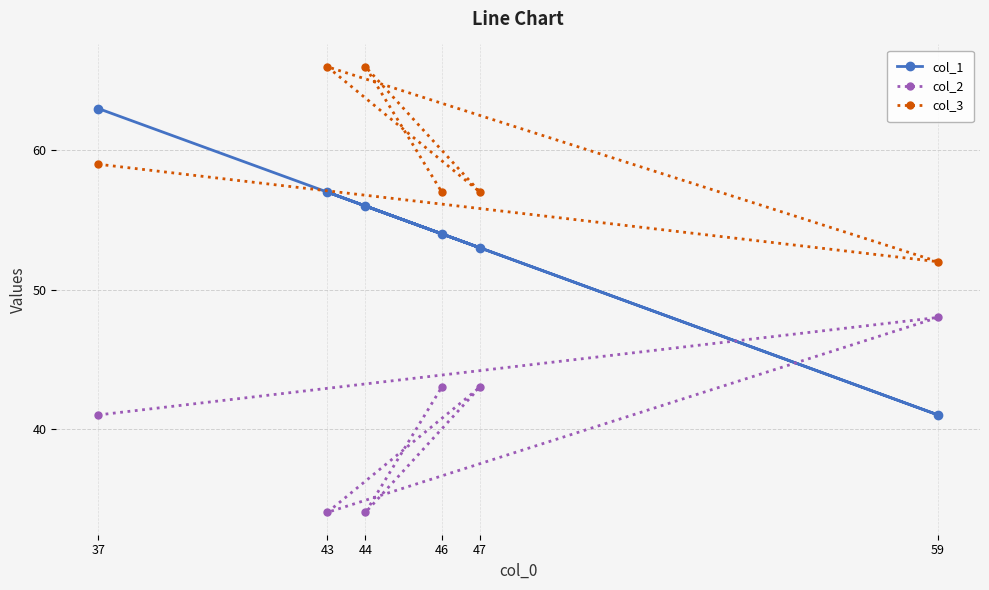

Reading right to left, list all the values displayed in this chart.

col_1: 59=41	47=53	46=54	44=56	43=57	37=63
col_2: 59=48	47=43	46=43	44=34	43=34	37=41
col_3: 59=52	47=57	46=57	44=66	43=66	37=59